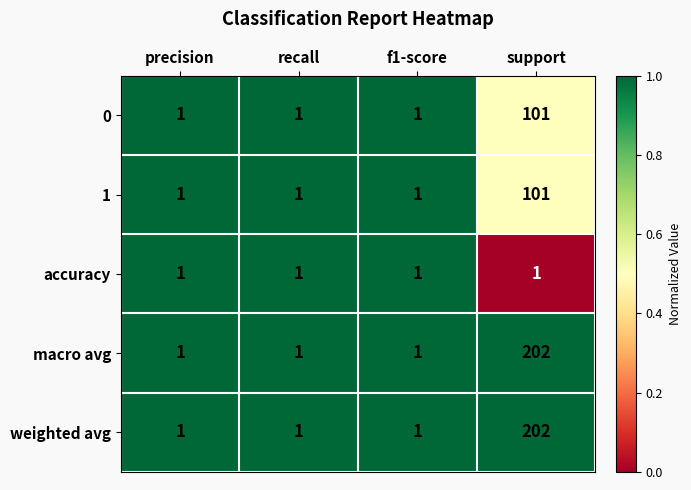

What is the average value of the 1 series?

26